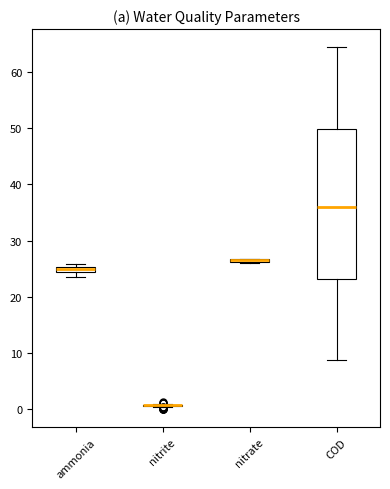

Where is the lower edge of the box for nitrate on the y-axis? The values are not printed on the chart, so give them approximately, as read against the axis.

26